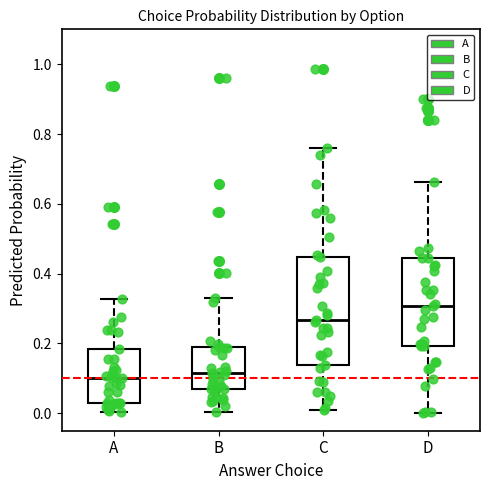

Which box is the tallest, from its lower edge to its upper edge?

C